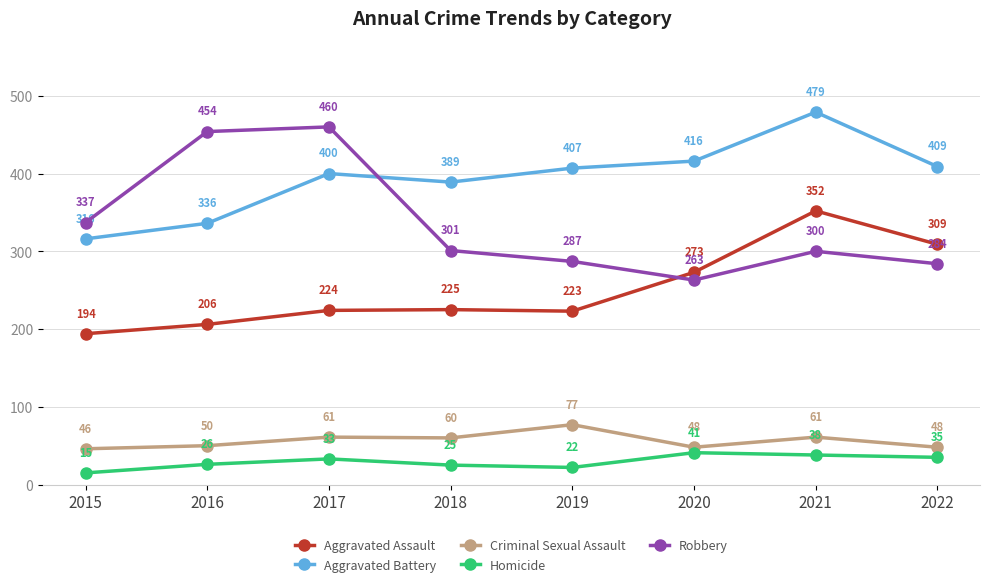

Which label corresponds to the smallest value in the chart?

2015